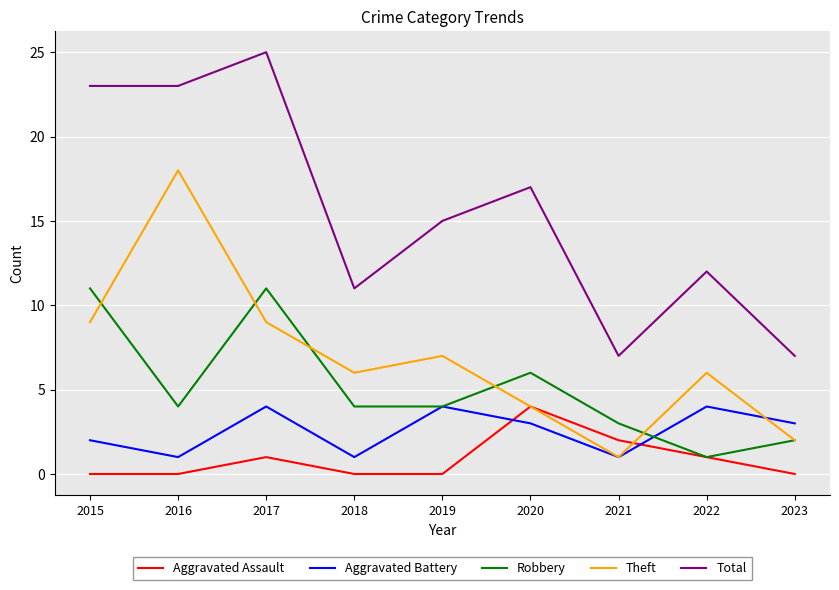

How many interior local peaks does the Aggravated Battery series have?

3